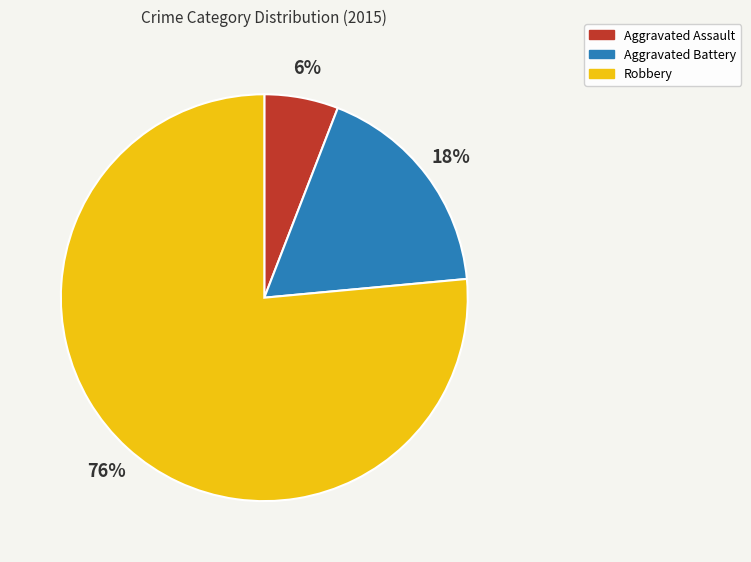

What is the largest slice in the pie chart?

Robbery